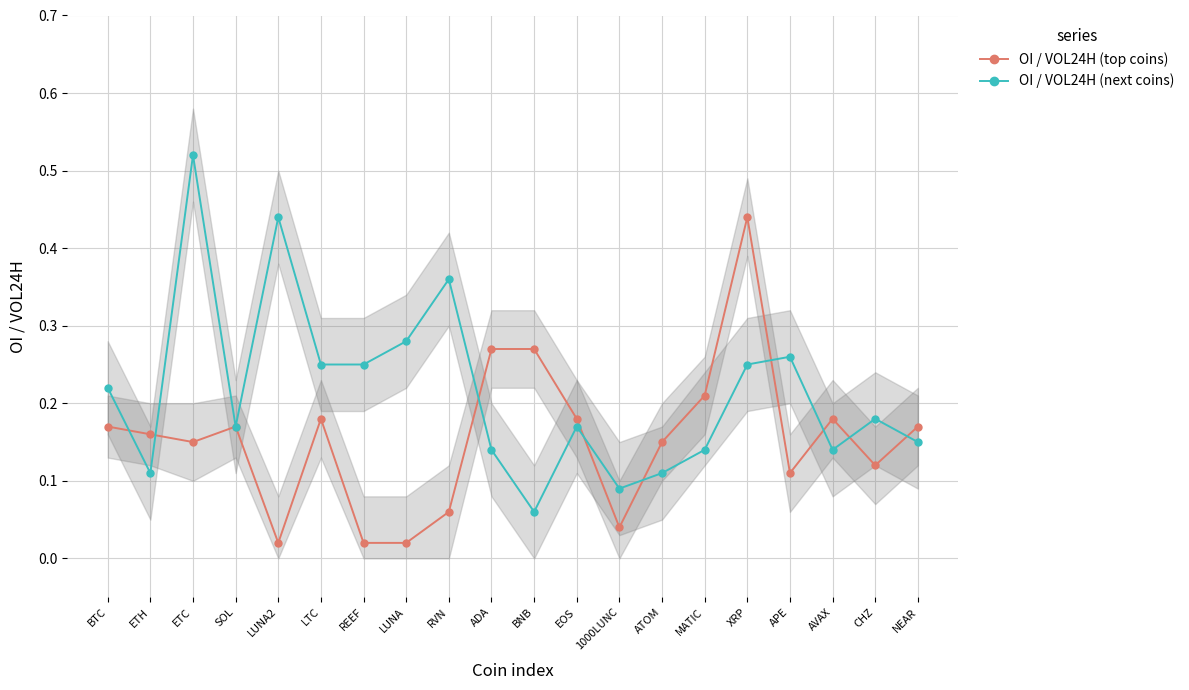

Reading left to right, list all the values displayed in this chart.

OI / VOL24H (top coins): 0.2	0.2	0.1	0.2	0.0	0.2	0.0	0.0	0.1	0.3	0.3	0.2	0.0	0.1	0.2	0.4	0.1	0.2	0.1	0.2
OI / VOL24H (next coins): 0.2	0.1	0.5	0.2	0.4	0.2	0.2	0.3	0.4	0.1	0.1	0.2	0.1	0.1	0.1	0.2	0.3	0.1	0.2	0.1